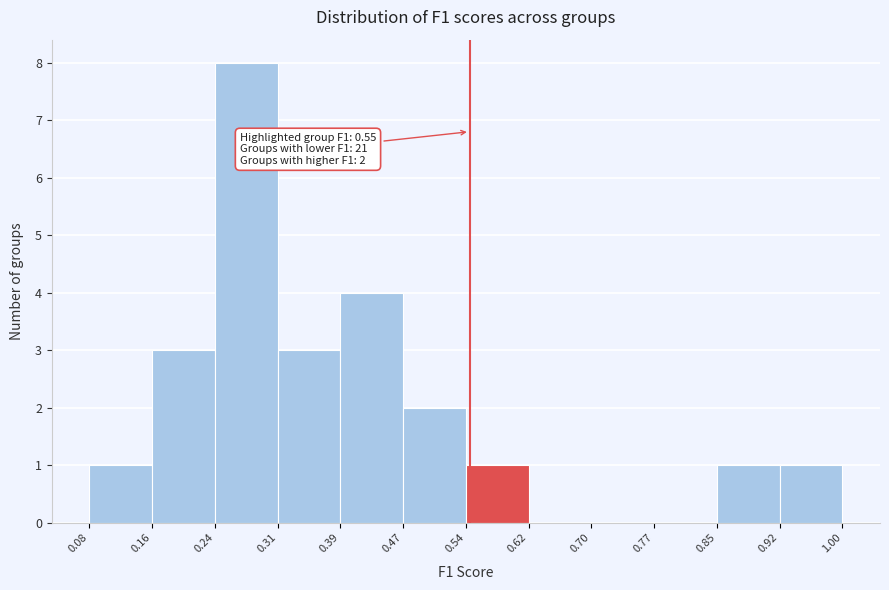

Which range on the x-axis has the tallest bar?

0.24 to 0.31